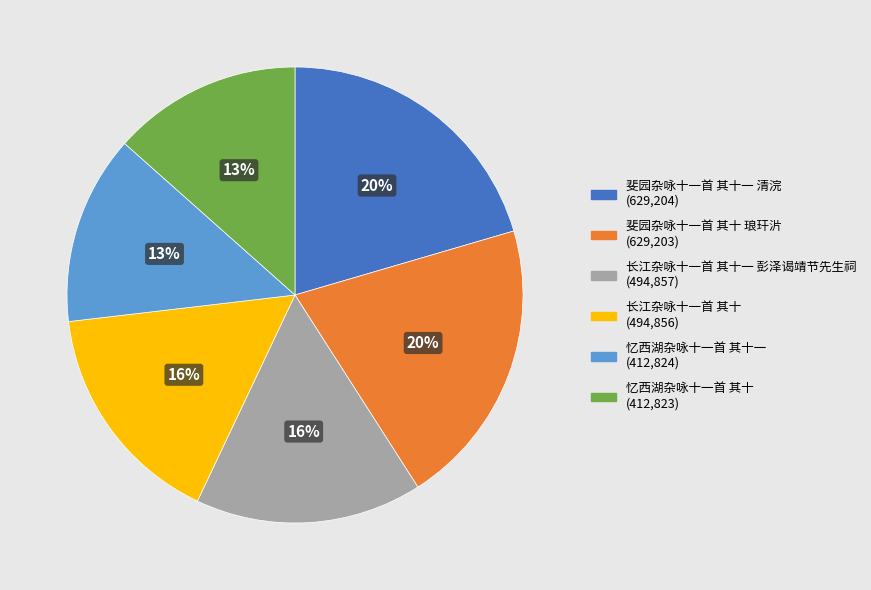

Is there any slice that represents more than half of the pie?

No